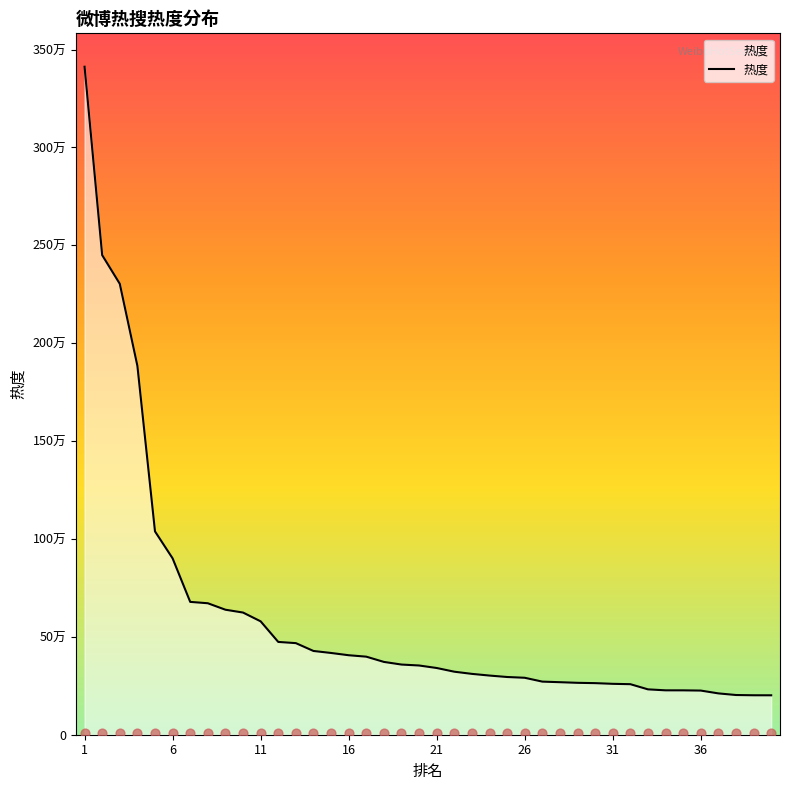

Approximately how many times larger is the value at 4 compared to 37?

8.9